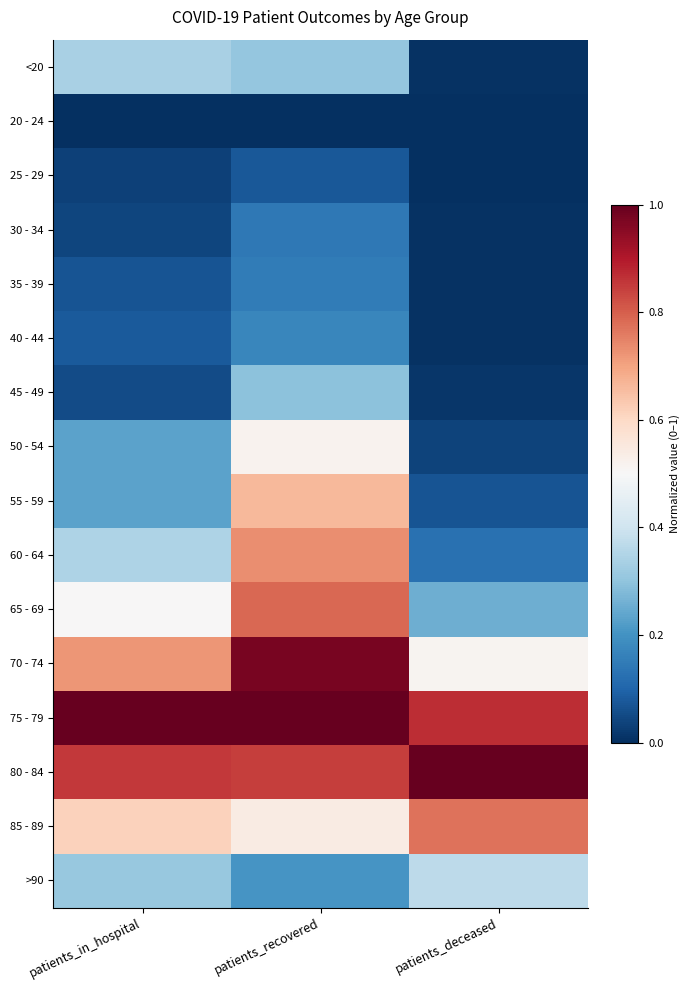

What is the spread (max minus min) of values at patients_recovered?

1.0